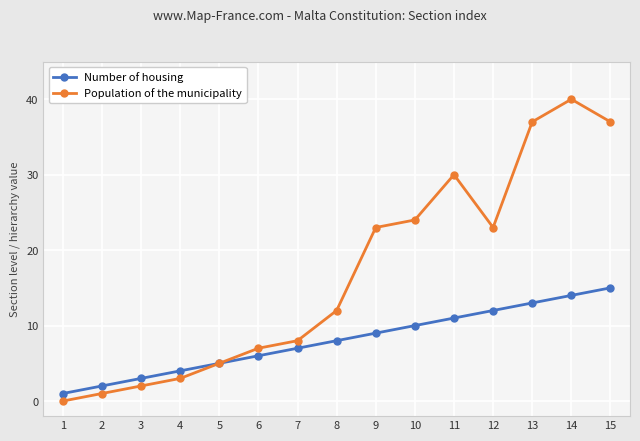

Rank the categories by Number of housing value from highest to lowest.

15, 14, 13, 12, 11, 10, 9, 8, 7, 6, 5, 4, 3, 2, 1